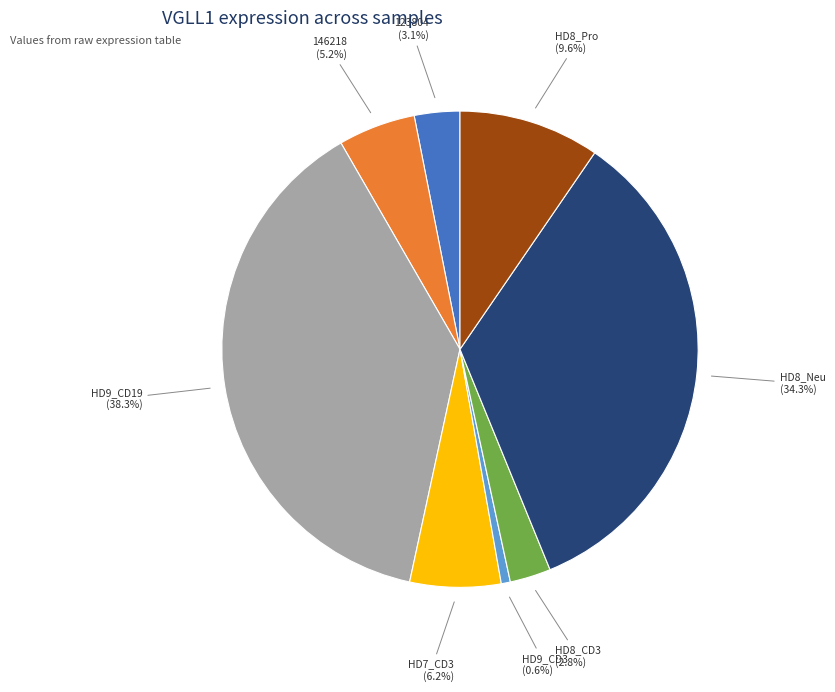

Is there a majority slice in this chart?

No